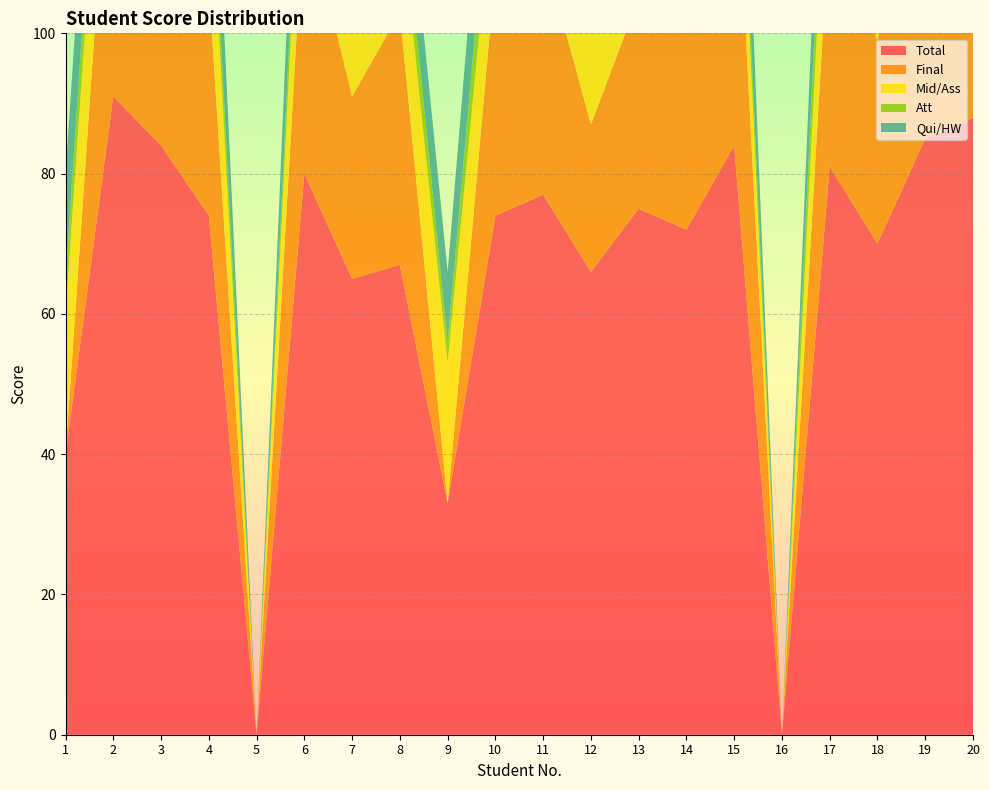

Reading right to left, what are all the values shown in this chart?

Total: 88	85	70	81	0	84	72	75	66	77	74	33	67	65	80	0	74	84	91	40
Final: 43	45	29	36	0	48	43	30	21	35	35	0	36	26	39	0	33	43	48	0
Mid/Ass: 20	15	20	20	0	15	20	20	20	20	15	20	15	15	20	0	20	20	20	20
Att: 10	10	6	10	0	6	9	10	10	7	9	3	6	9	6	0	6	6	8	5
Qui/HW: 15	15	15	15	0	15	0	15	15	15	15	10	10	15	15	0	15	15	15	15